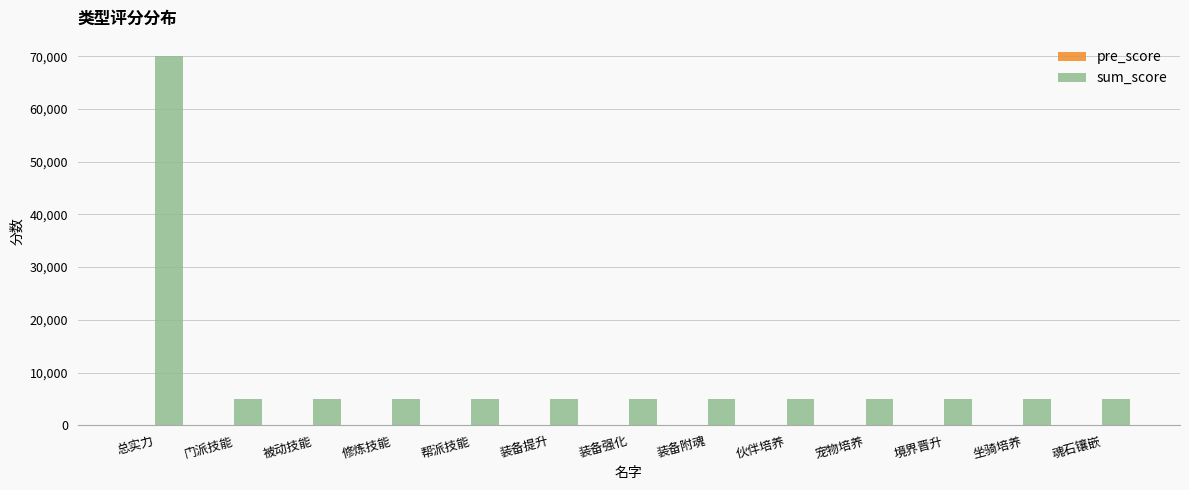

What is the maximum value shown in the chart?

70000